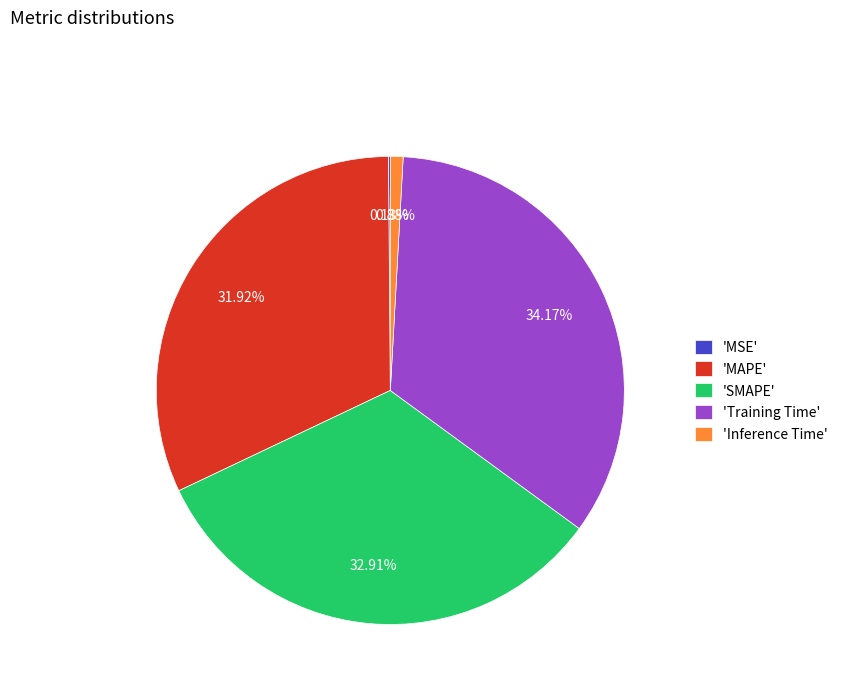

Is 'SMAPE' the majority of the pie?

No